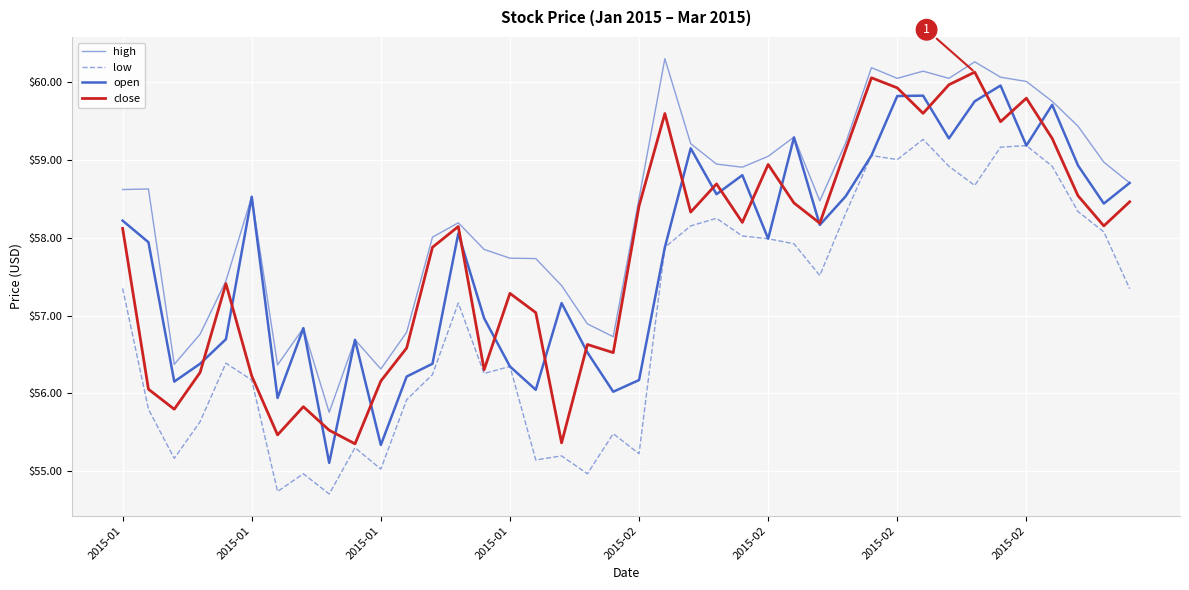

Which series has the widest spread of values?

open